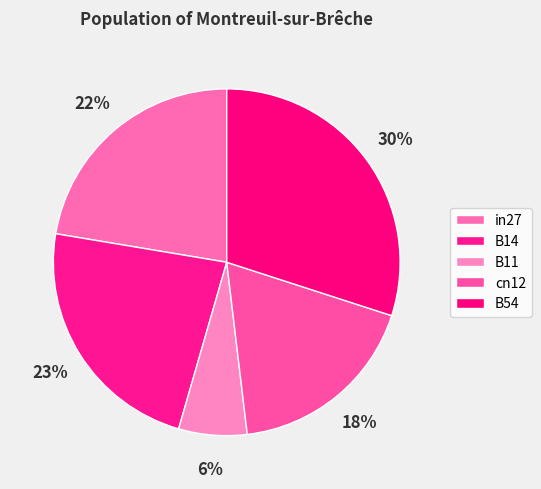

To the nearest percent, what is the difference between the B11 and cn12 slice percentages?

12%